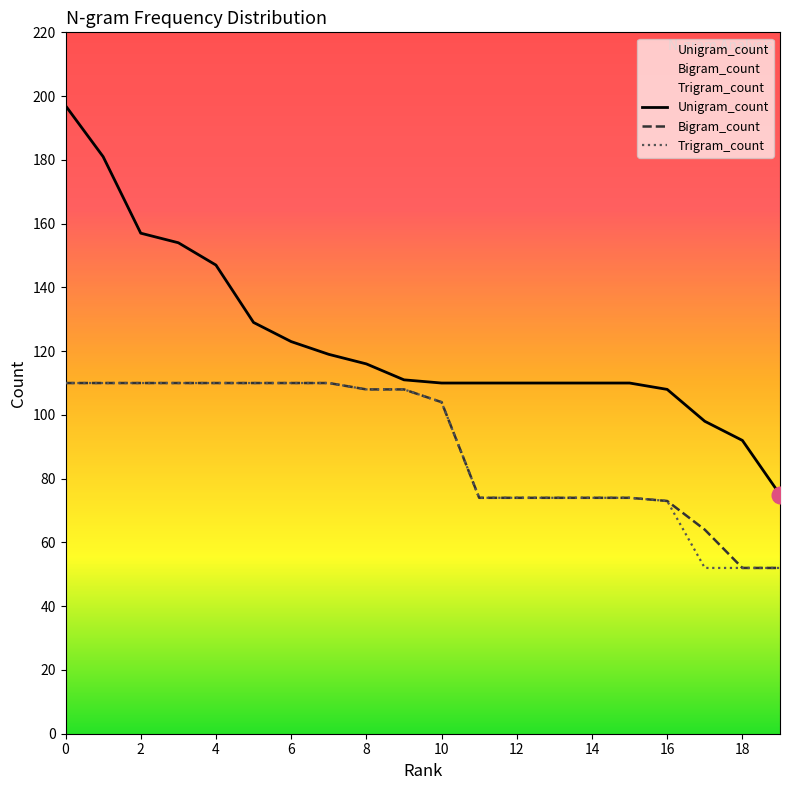

True or false: Unigram_count and Bigram_count intersect in this chart.

False